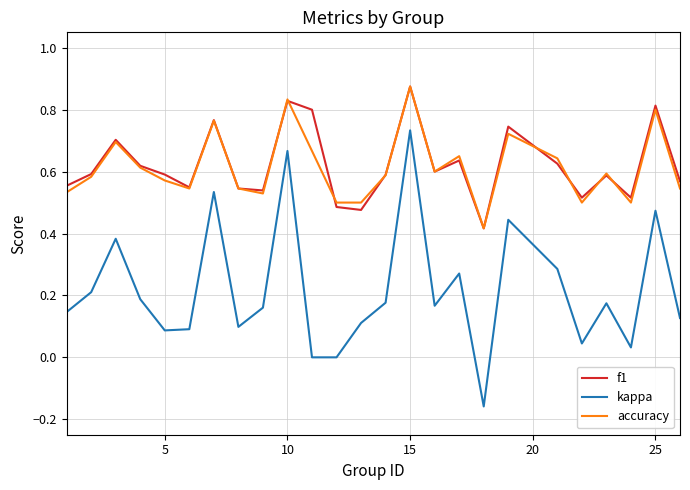

True or false: accuracy and kappa cross at least once.

False